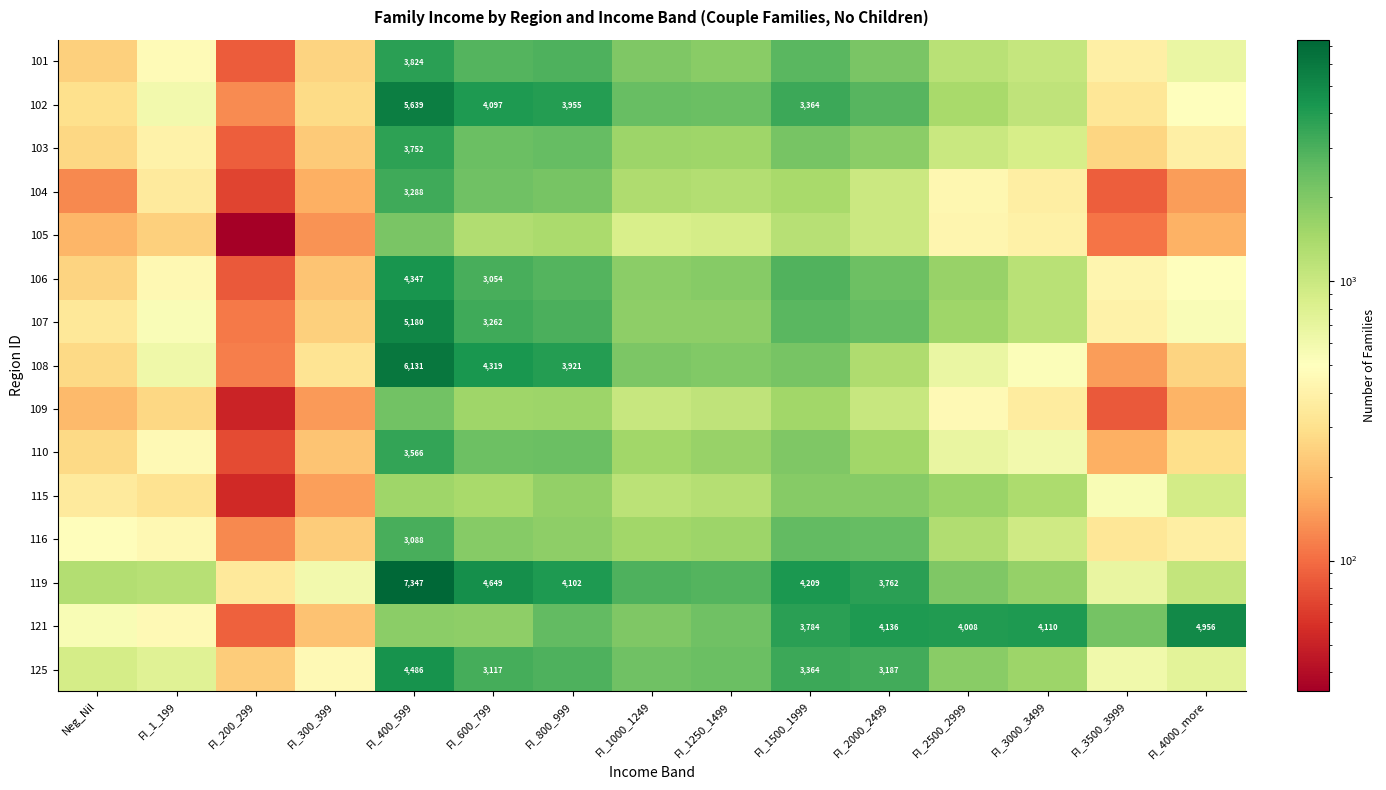

True or false: 108 has a value of 3921 at FI_800_999.

True